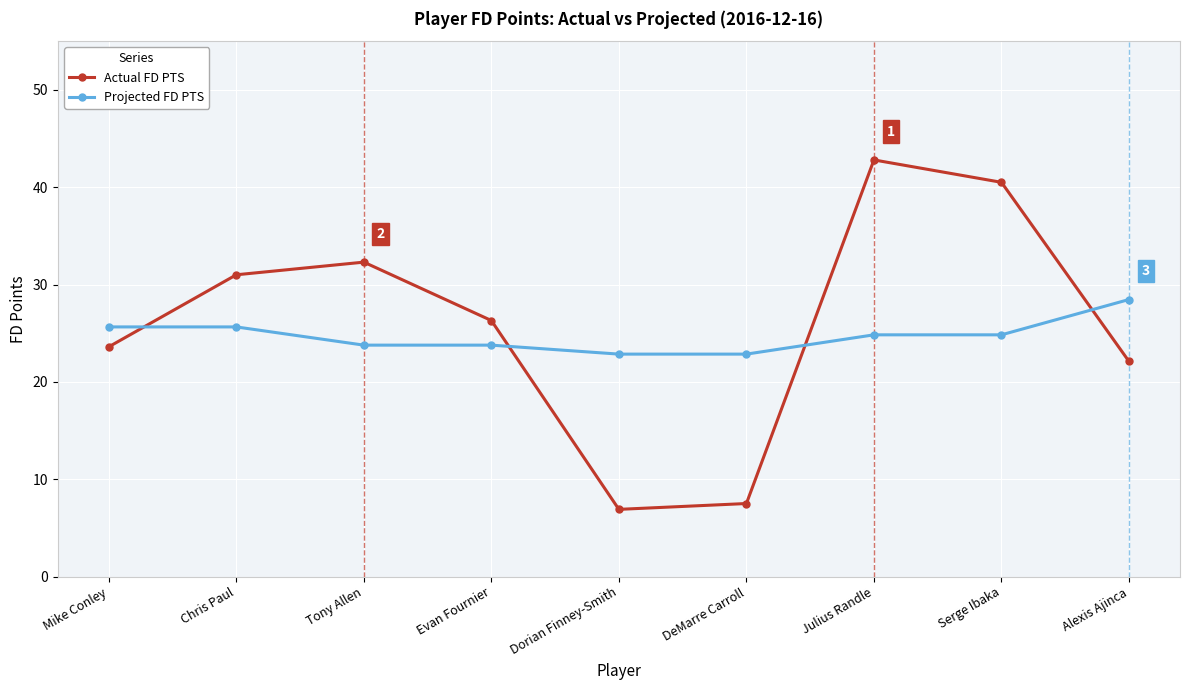

Rank the series at DeMarre Carroll from highest to lowest value.

Projected FD PTS, Actual FD PTS